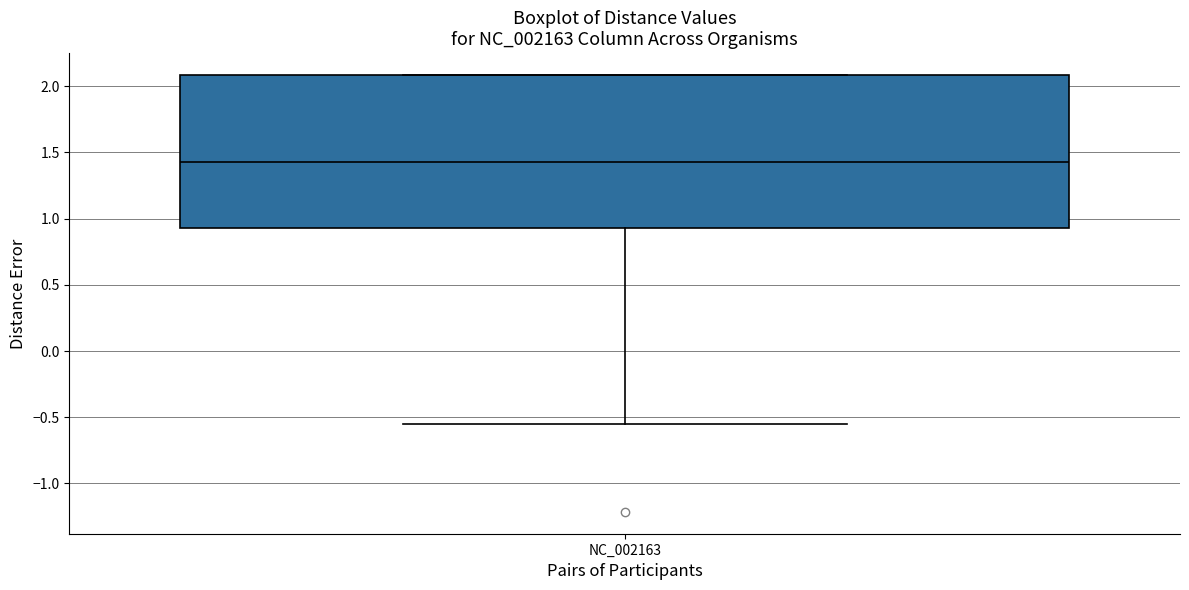

Read this box plot against the y-axis: the position of the median line, the range covered by the box, and the ends of both whiskers. The values are not printed on the chart, so give them approximately, as read against the axis.

median 1.45, box 0.95 to 2.10, whiskers -0.55 to 2.10